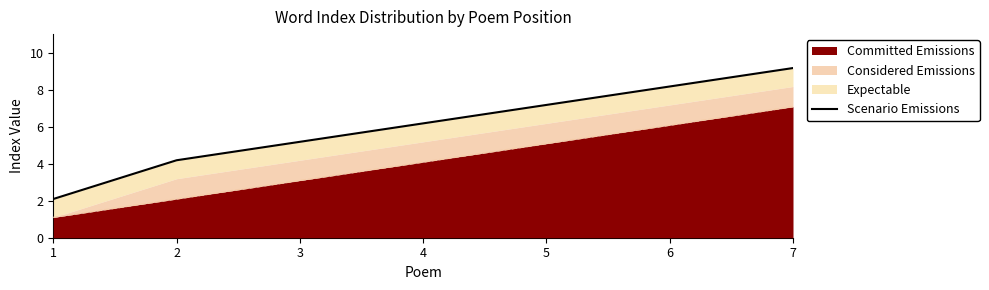

Where is the data nearest to the value 5?

3